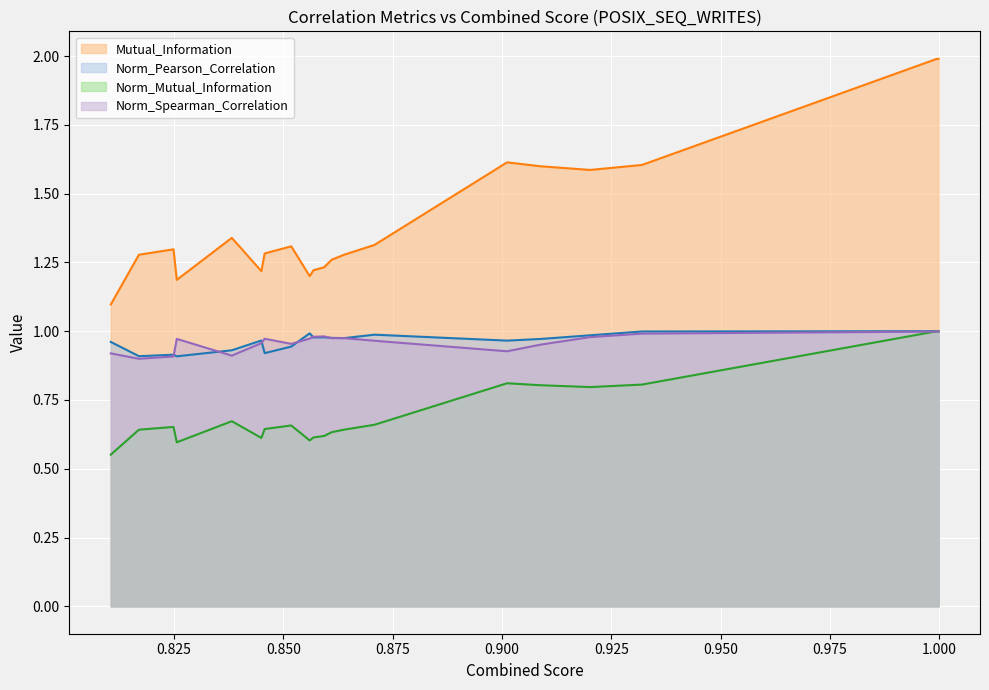

Which series has the widest spread of values?

Mutual_Information